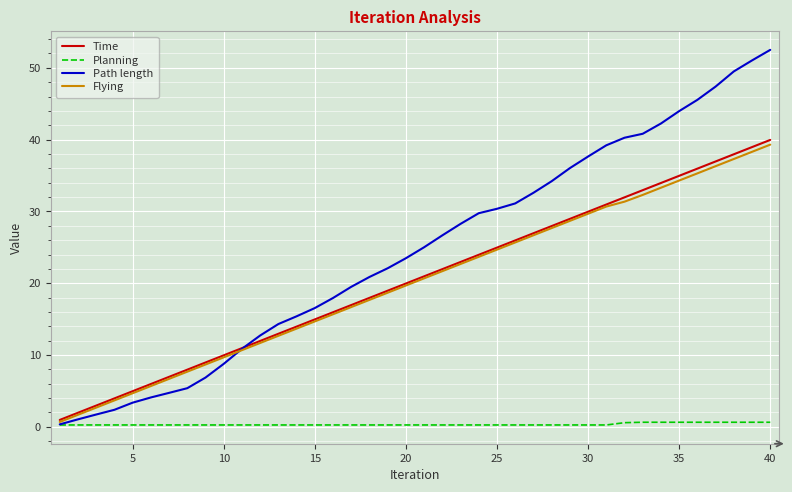

Which series has the largest total across all categories?

Path length